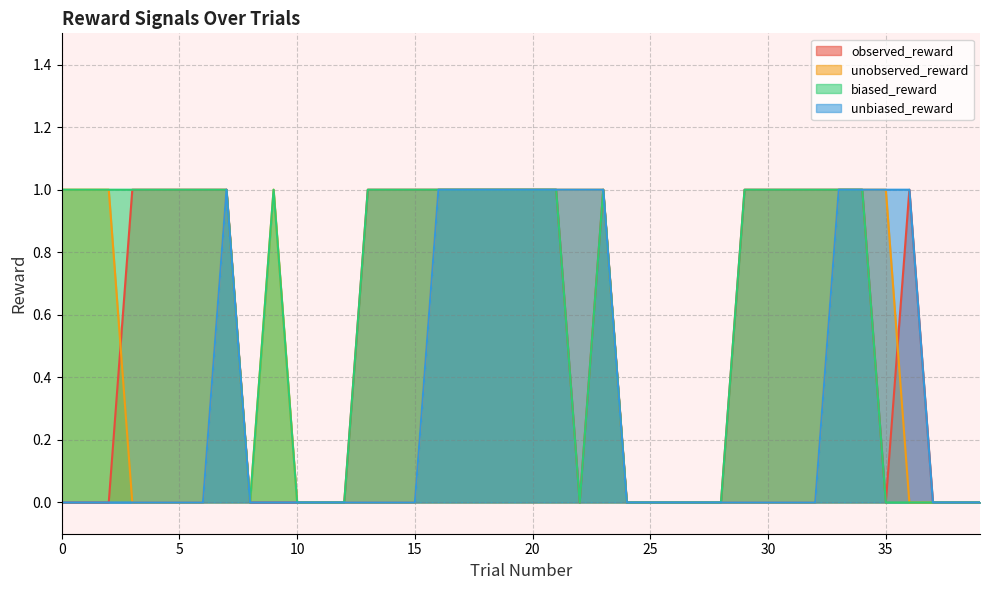

Is it true that unobserved_reward equals 0 at 15?

True